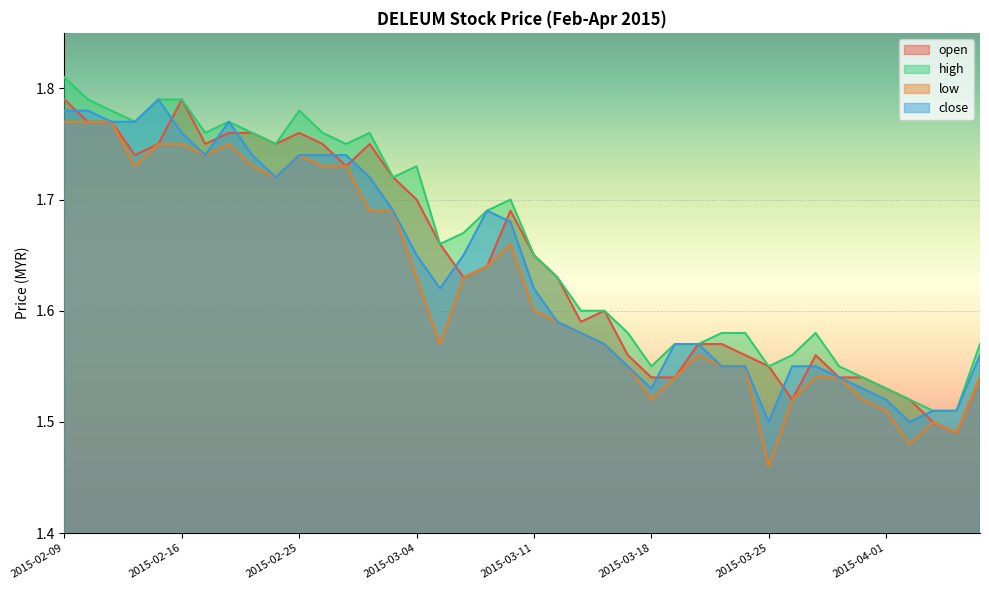

True or false: close and high intersect in this chart.

False